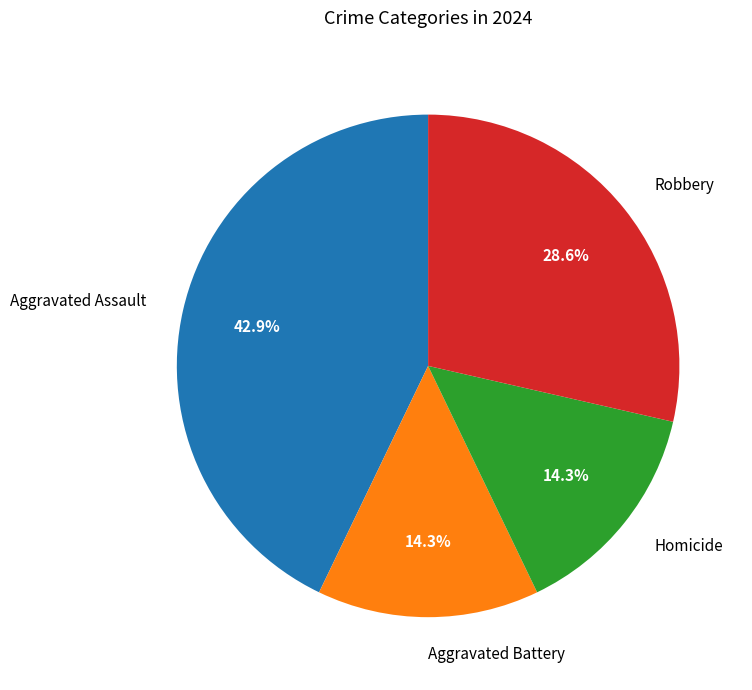

What is the total percentage of Homicide and Aggravated Battery?

28.6%